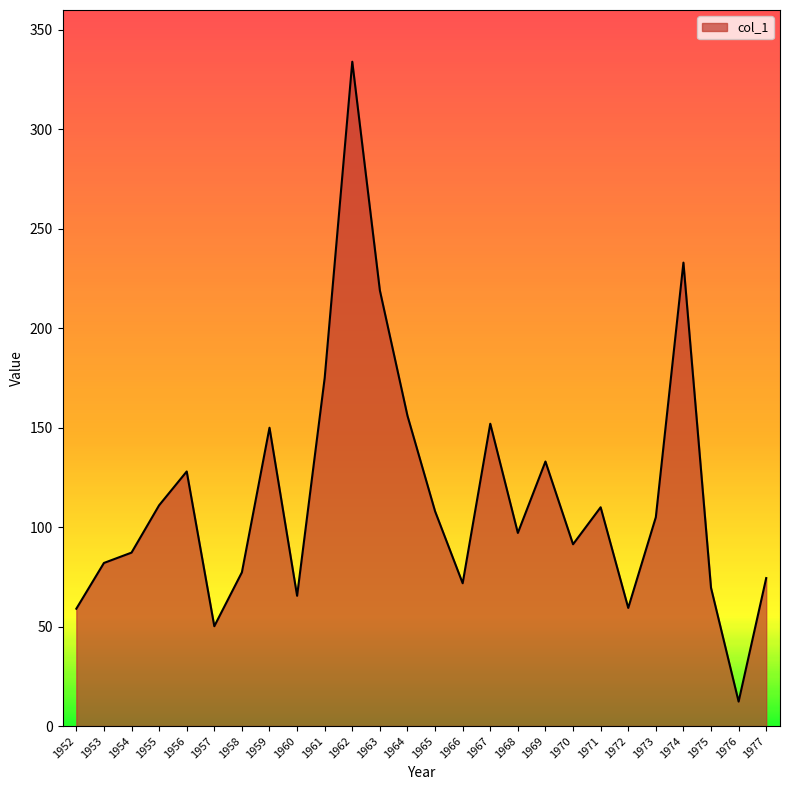

What is the ratio of the value at 1973 to the value at 1955?

0.9